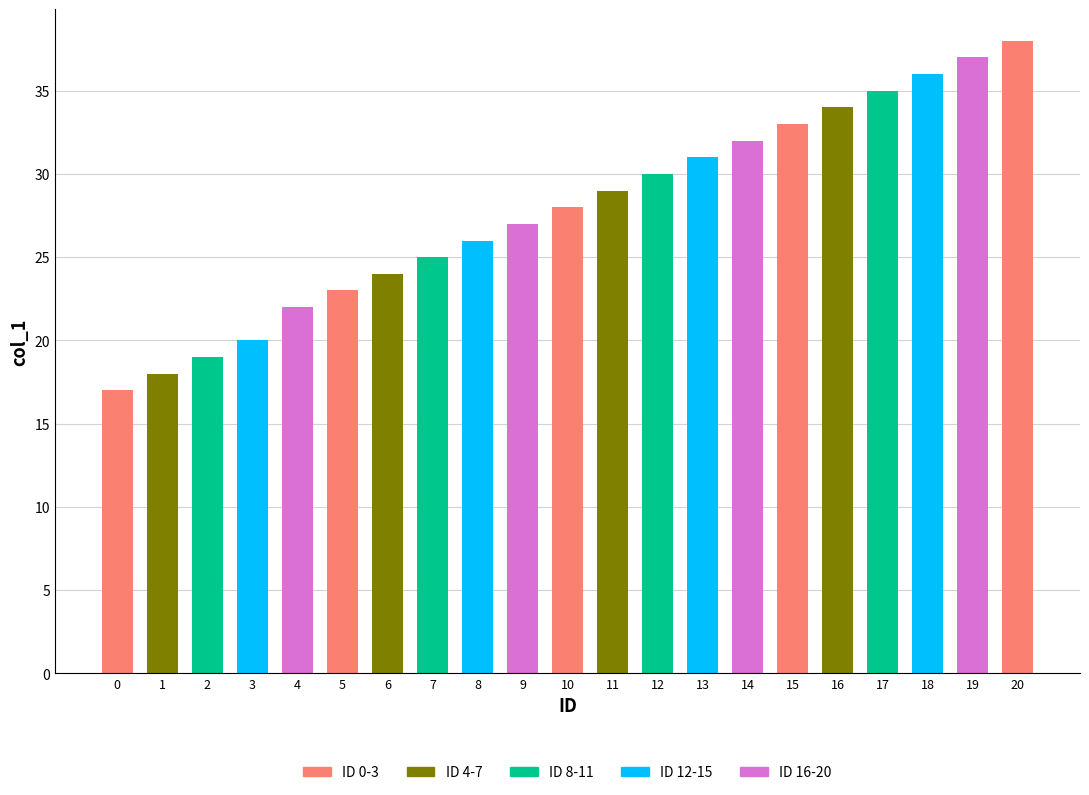

What is the average value?

28